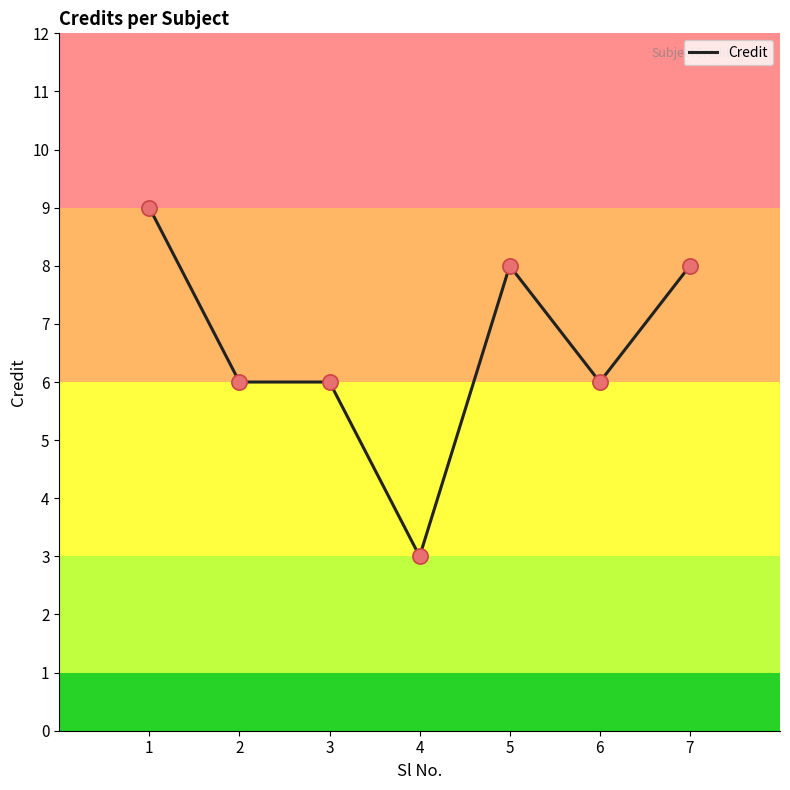

Between 3 and 7, which is larger?

7